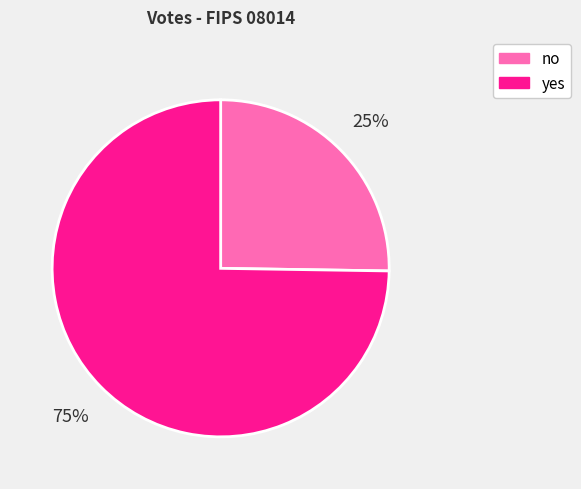

The yes slice represents 75% of the pie. True or false?

True